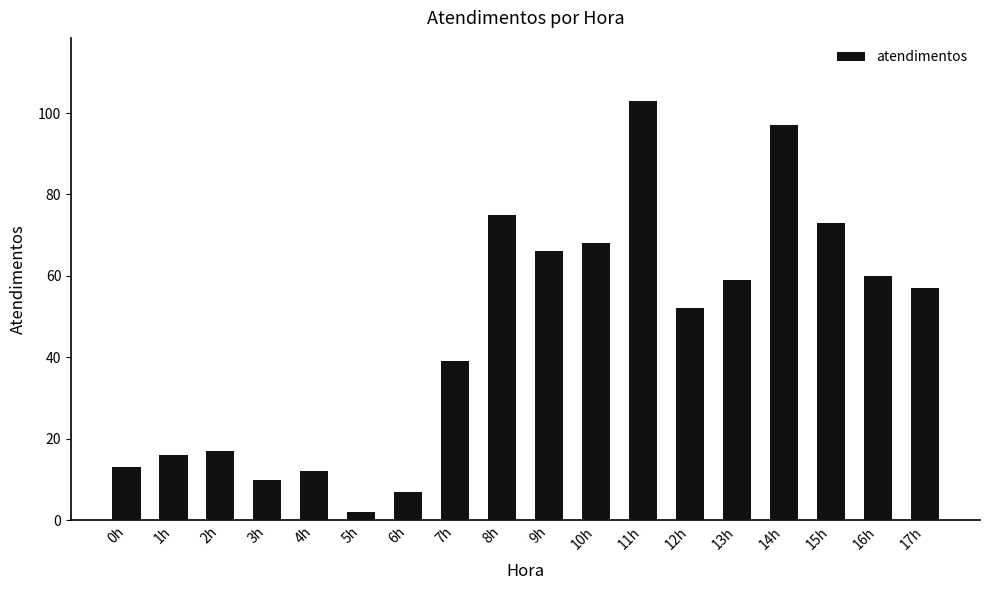

What is the value of the 17th bar from the left?

60